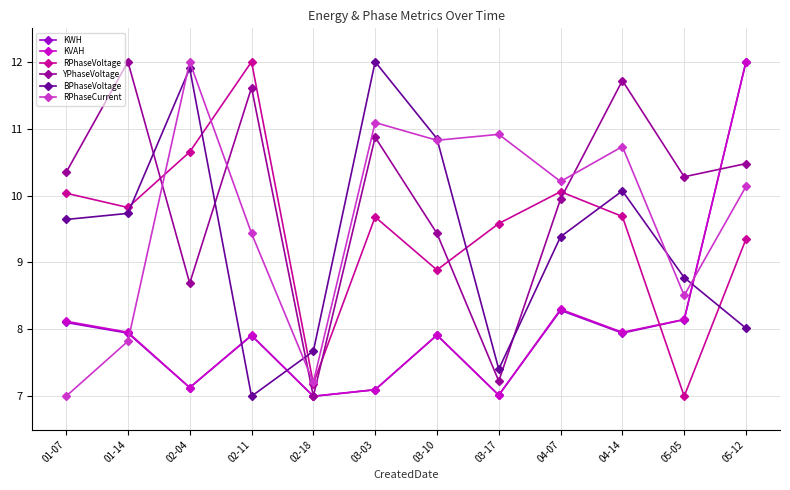

What is the value of the YPhaseVoltage point at the 2nd from the left?

12.0